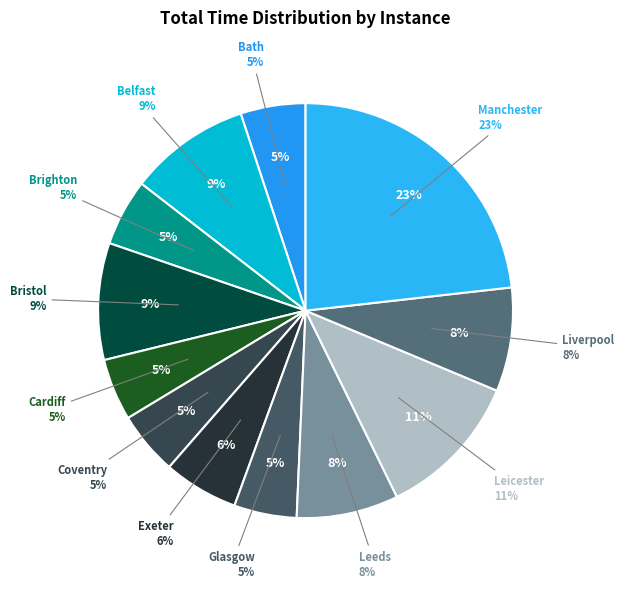

Is it true that leicester.txt is 11% of the pie?

True